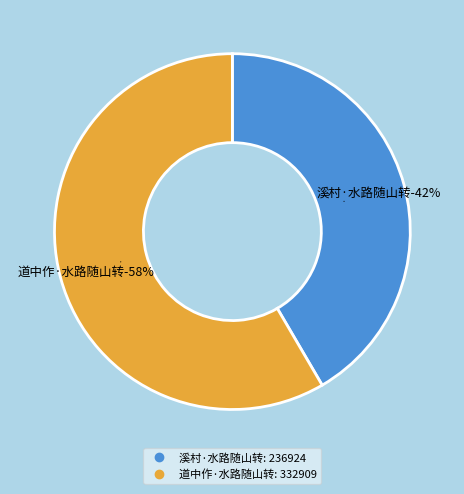

To the nearest percent, what percentage of the pie is 道中作·水路随山转?

58%